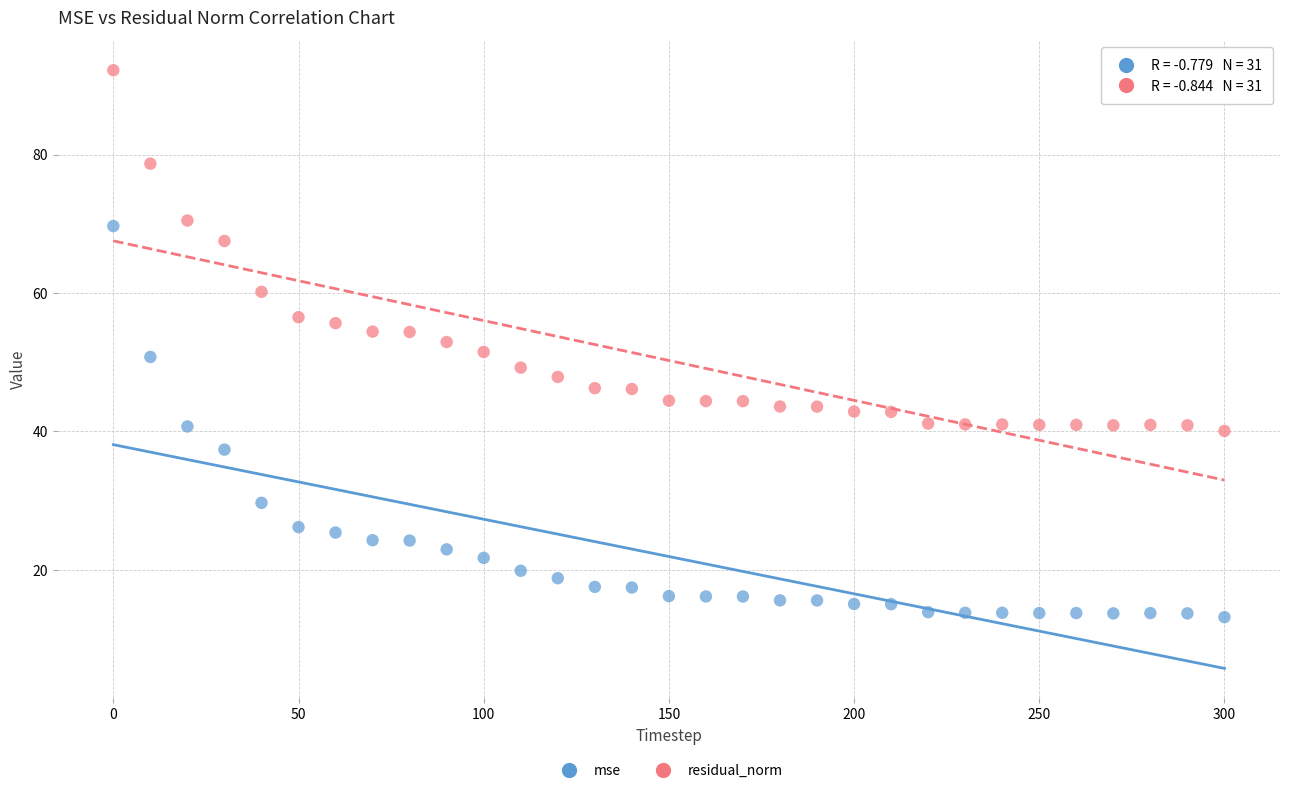

In the residual_norm series, what Y value is closest to 66?

67.5